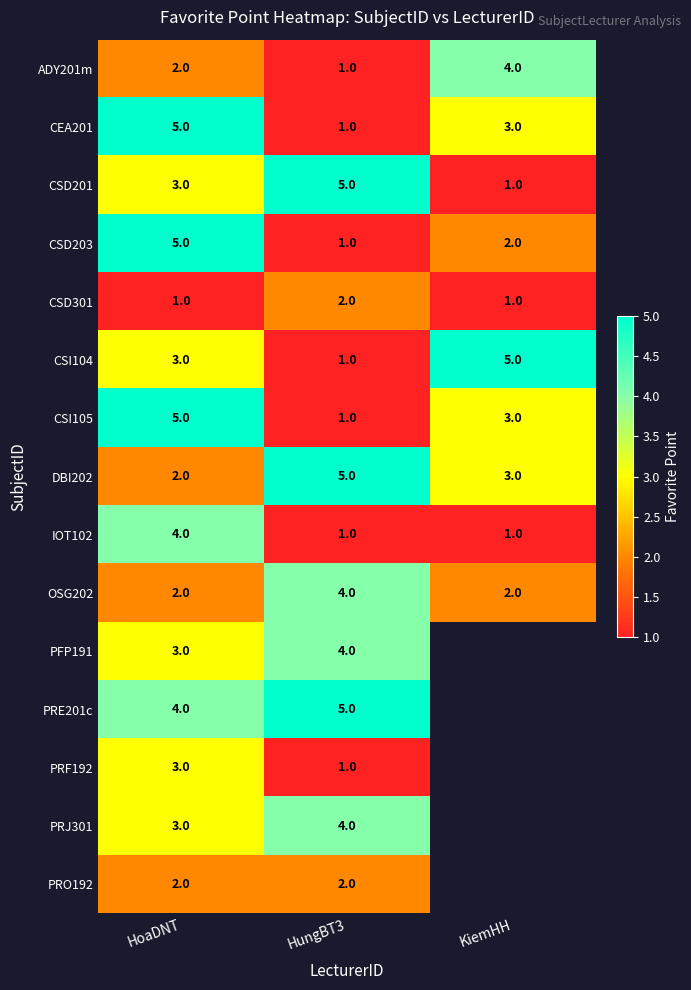

True or false: PRJ301 has a value of 2 at HoaDNT.

False